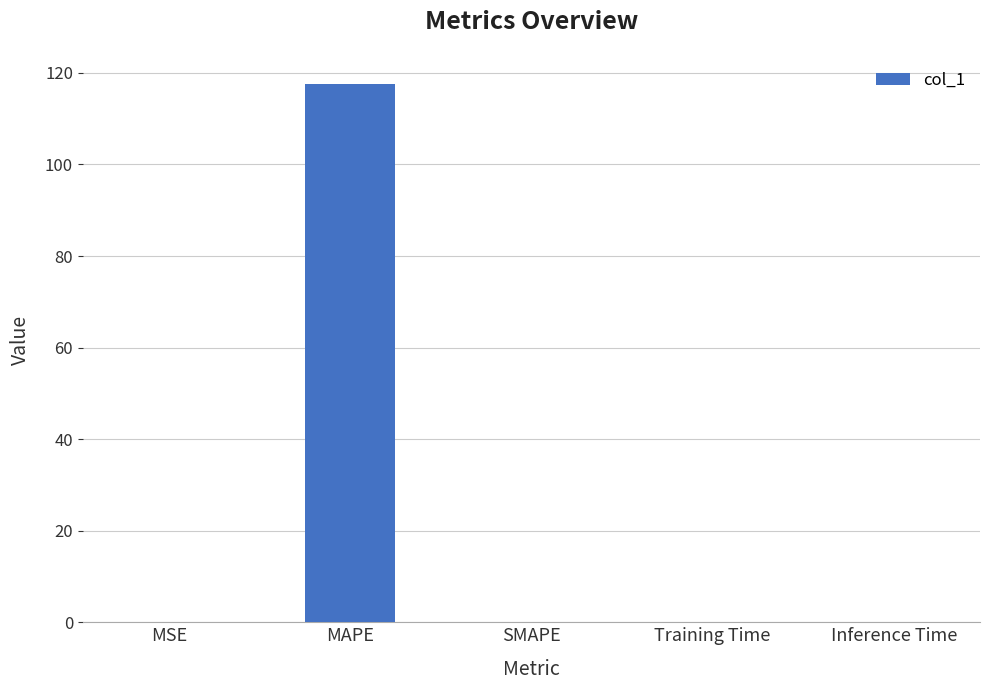

Is it true that the value at SMAPE is 0.0?

True